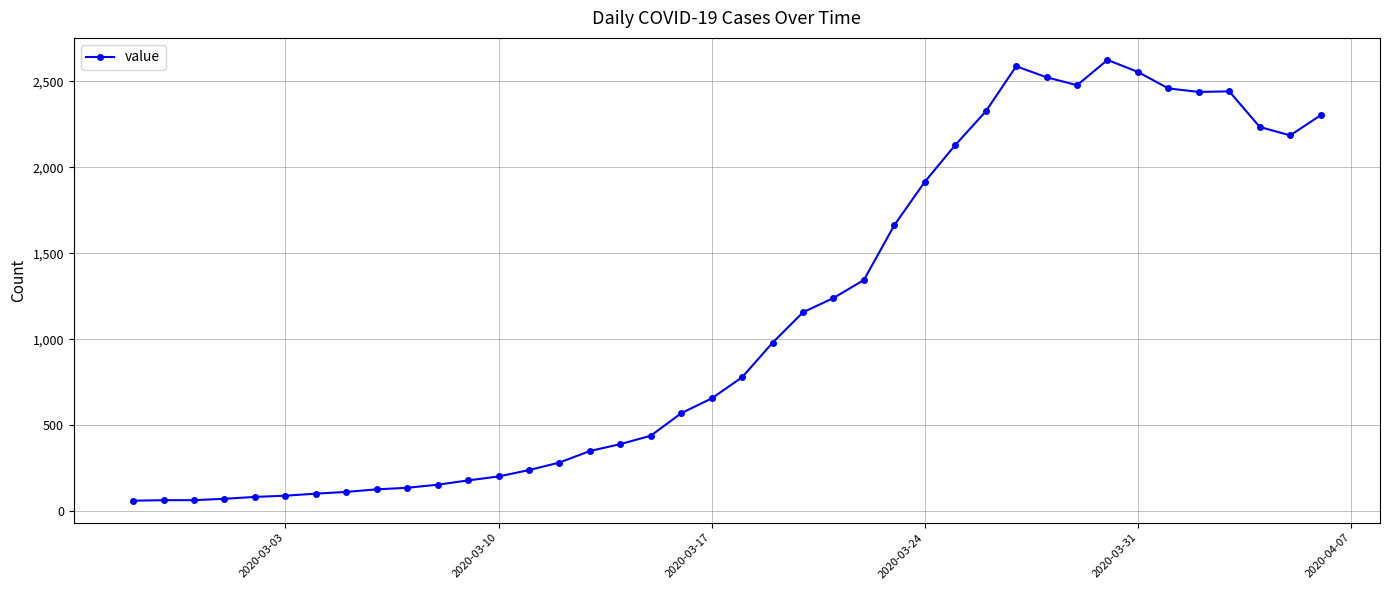

True or false: the data has more than 2 interior local peaks.

True